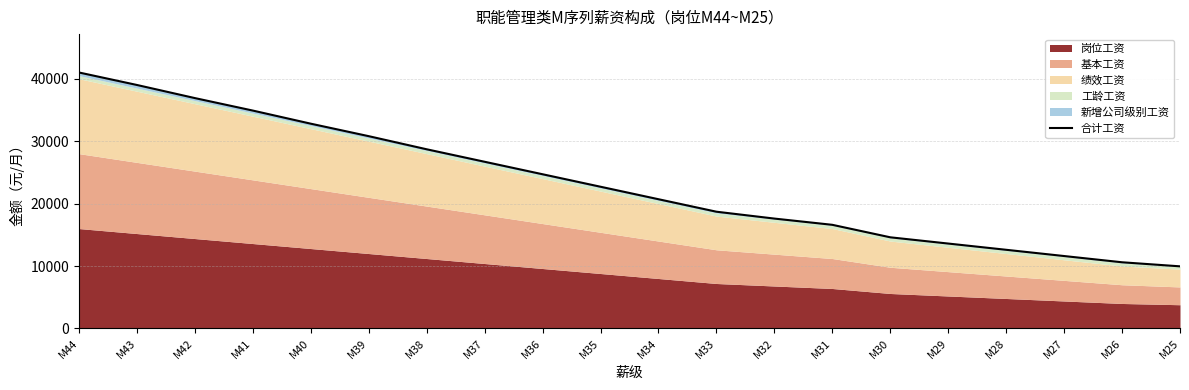

Rank the categories by value from lowest to highest.

M25, M26, M27, M28, M29, M30, M31, M32, M33, M34, M35, M36, M37, M38, M39, M40, M41, M42, M43, M44